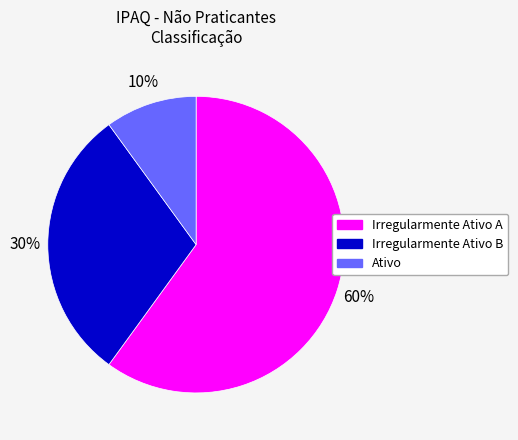

To the nearest percent, what portion does Ativo represent?

10%